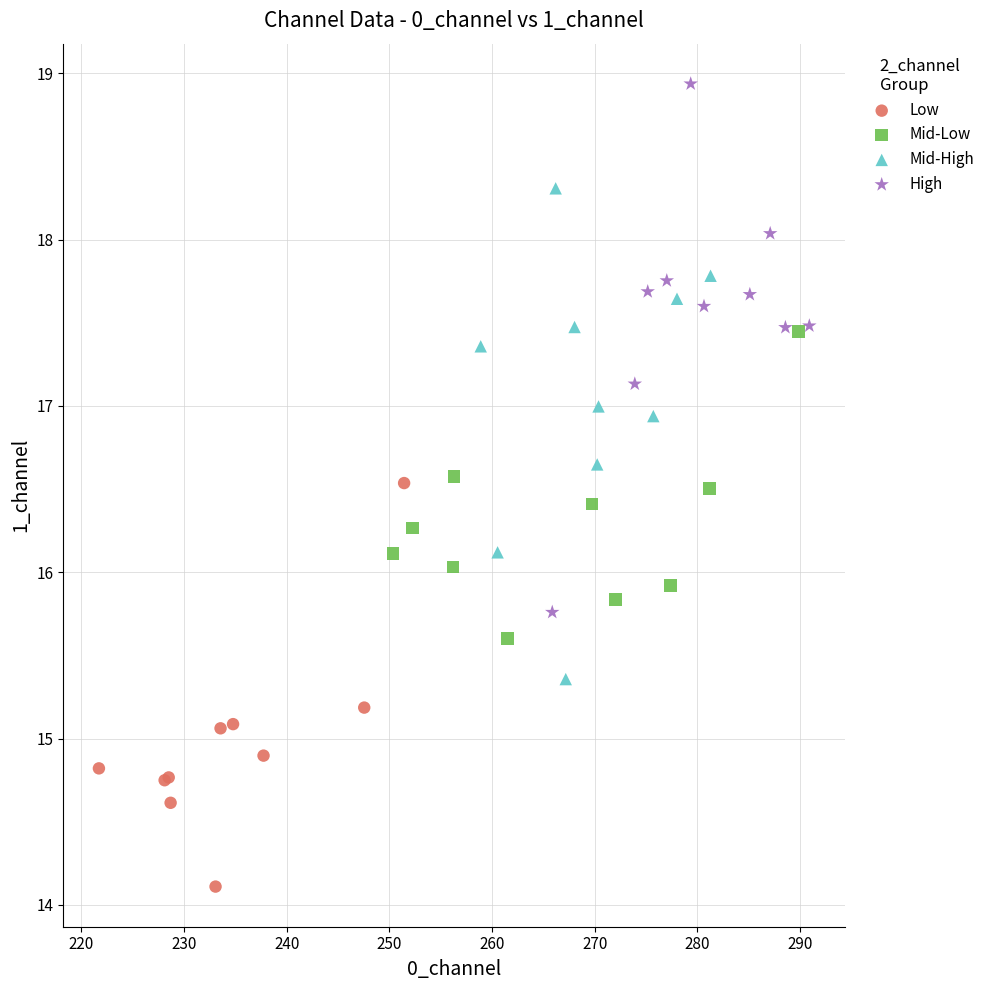

Which series has the widest spread of Y values?

High